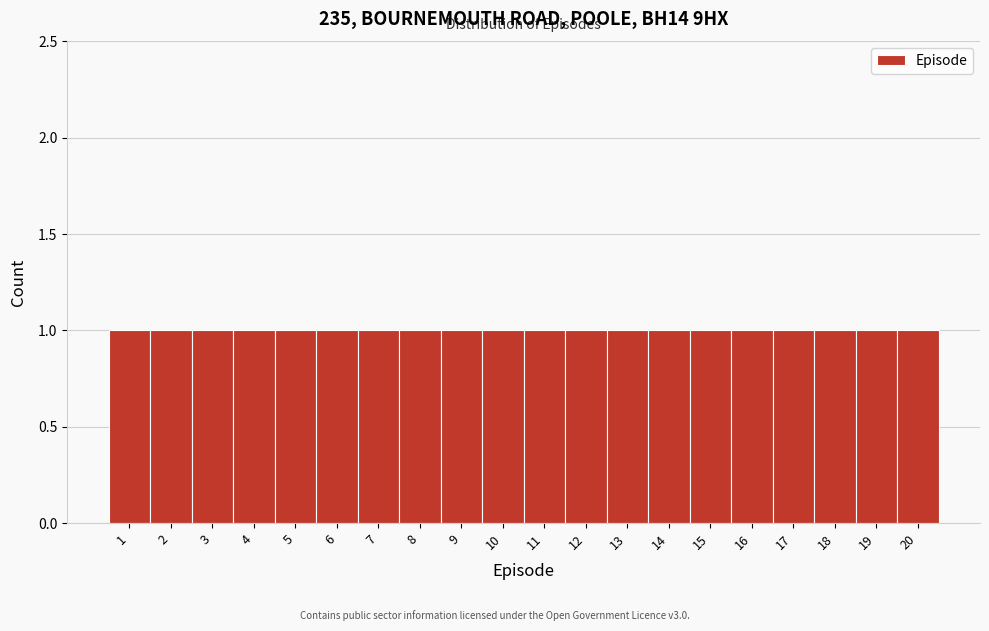

Reading left to right, transcribe this chart: for each bar, give the range it covers on the x-axis and its height. The values are not printed on the chart, so give them approximately, as read against the axis.

0.5 to 1.5: 1
1.5 to 2.5: 1
2.5 to 3.5: 1
3.5 to 4.5: 1
4.5 to 5.5: 1
5.5 to 6.5: 1
6.5 to 7.5: 1
7.5 to 8.5: 1
8.5 to 9.5: 1
9.5 to 10.5: 1
10.5 to 11.5: 1
11.5 to 12.5: 1
12.5 to 13.5: 1
13.5 to 14.5: 1
14.5 to 15.5: 1
15.5 to 16.5: 1
16.5 to 17.5: 1
17.5 to 18.5: 1
18.5 to 19.5: 1
19.5 to 20.5: 1